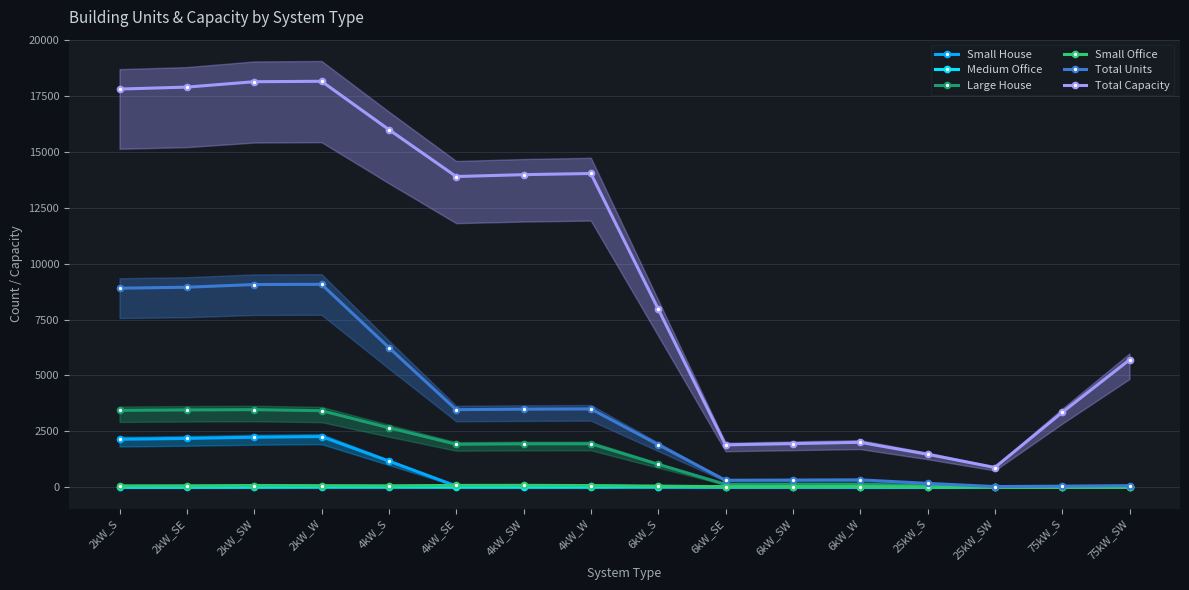

At which label does Total Units reach its peak?

2kW_W